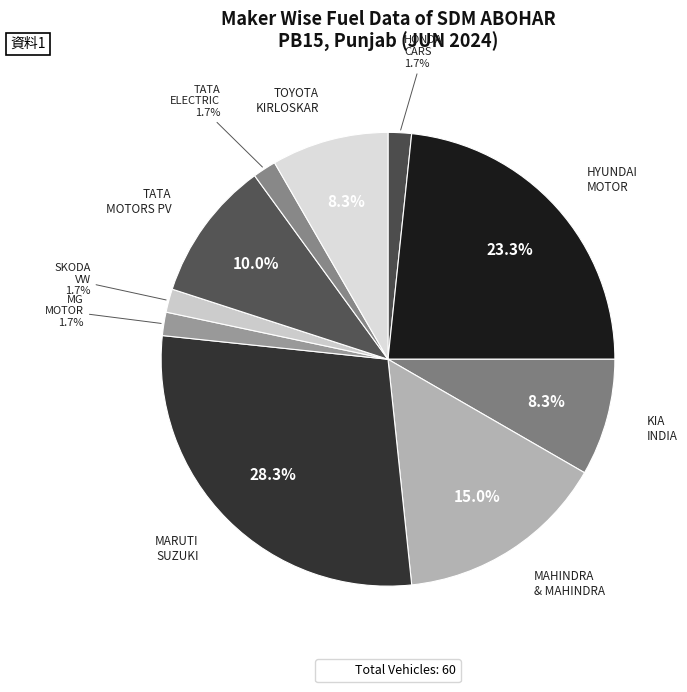

What is the largest slice in the pie chart?

MARUTI SUZUKI INDIA LTD